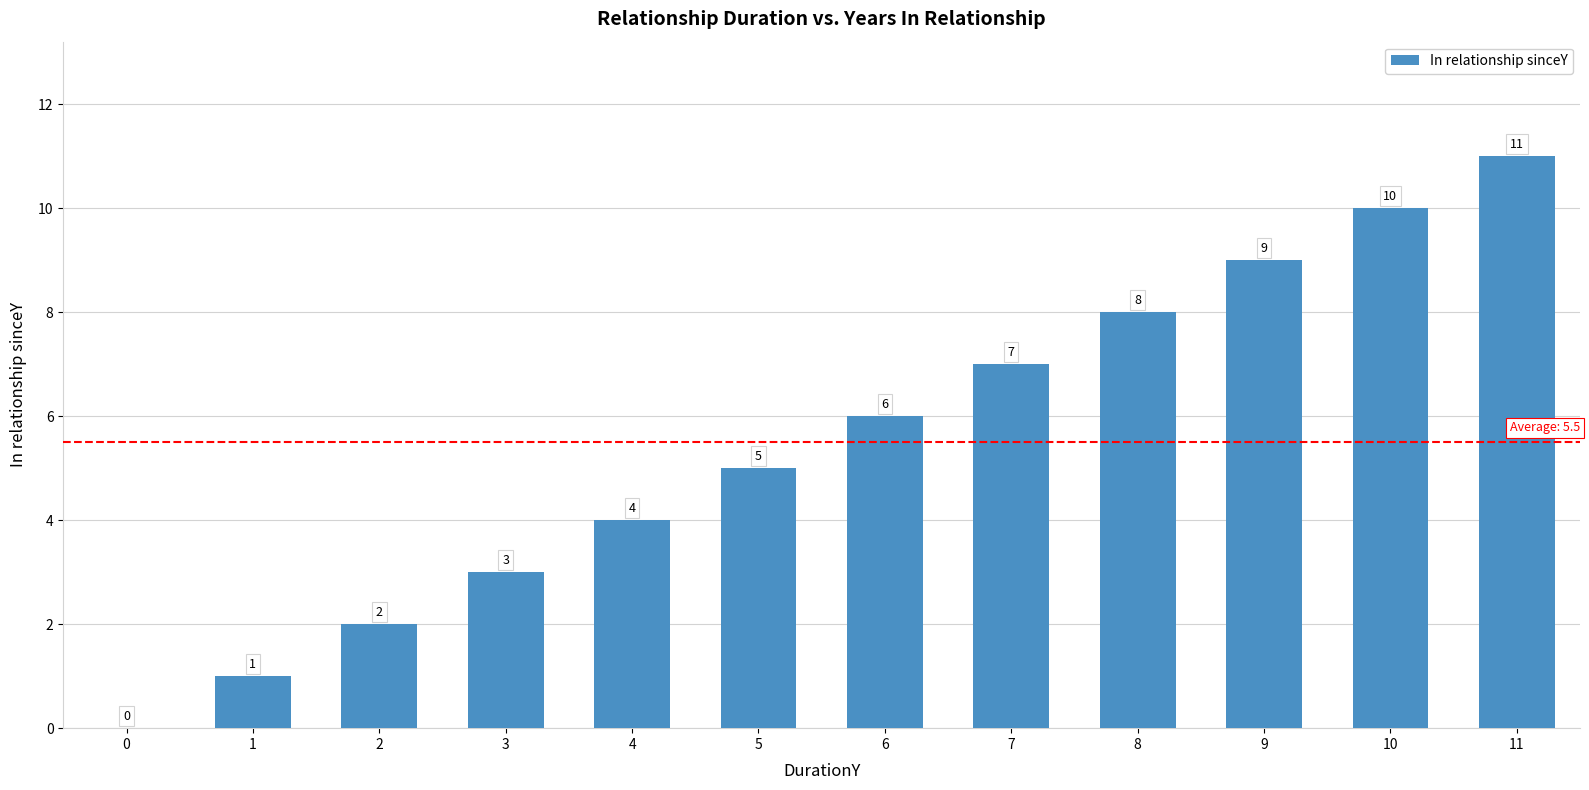

The chart shows a value of 10 at 10. True or false?

True